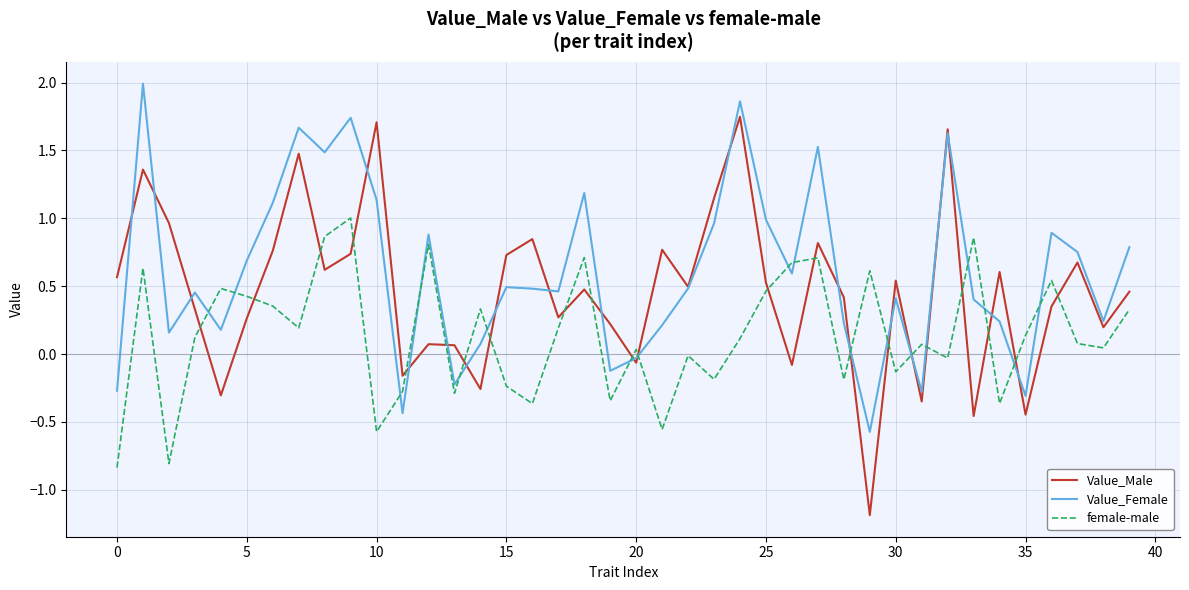

Which series has the largest range (max minus min)?

Value_Male